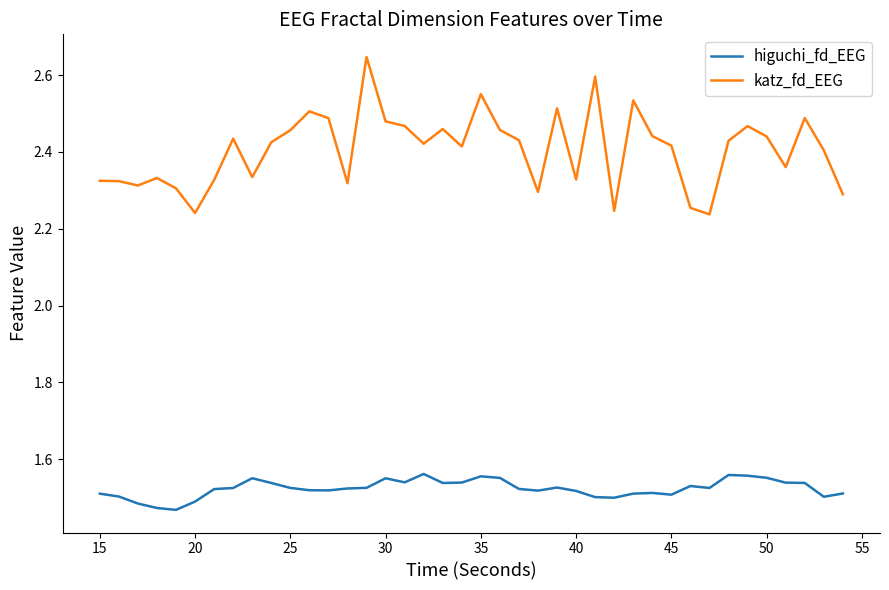

Which series has the largest total across all categories?

katz_fd_EEG